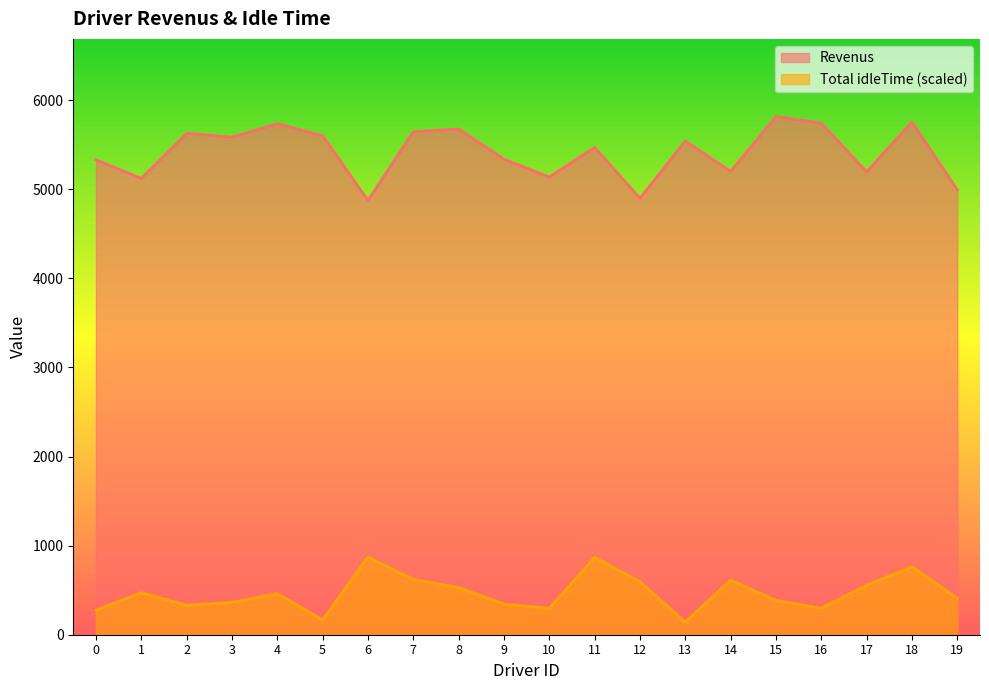

How many lines are shown in the chart?

2